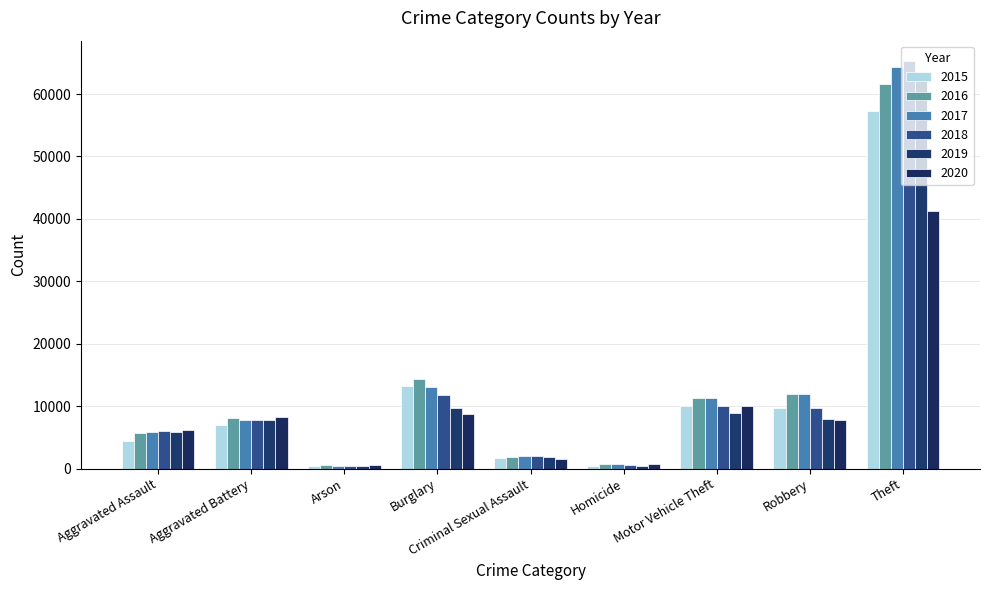

What is the difference between the second highest and minimum values in the 2019 series?

9262